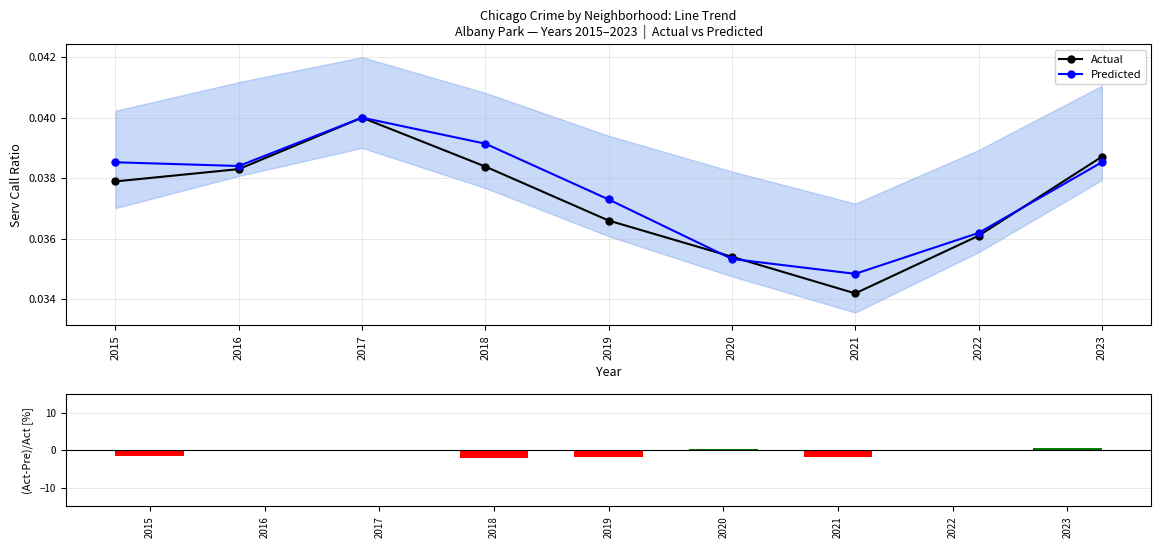

At 2022, list the series in order from smallest to largest.

Actual, Predicted